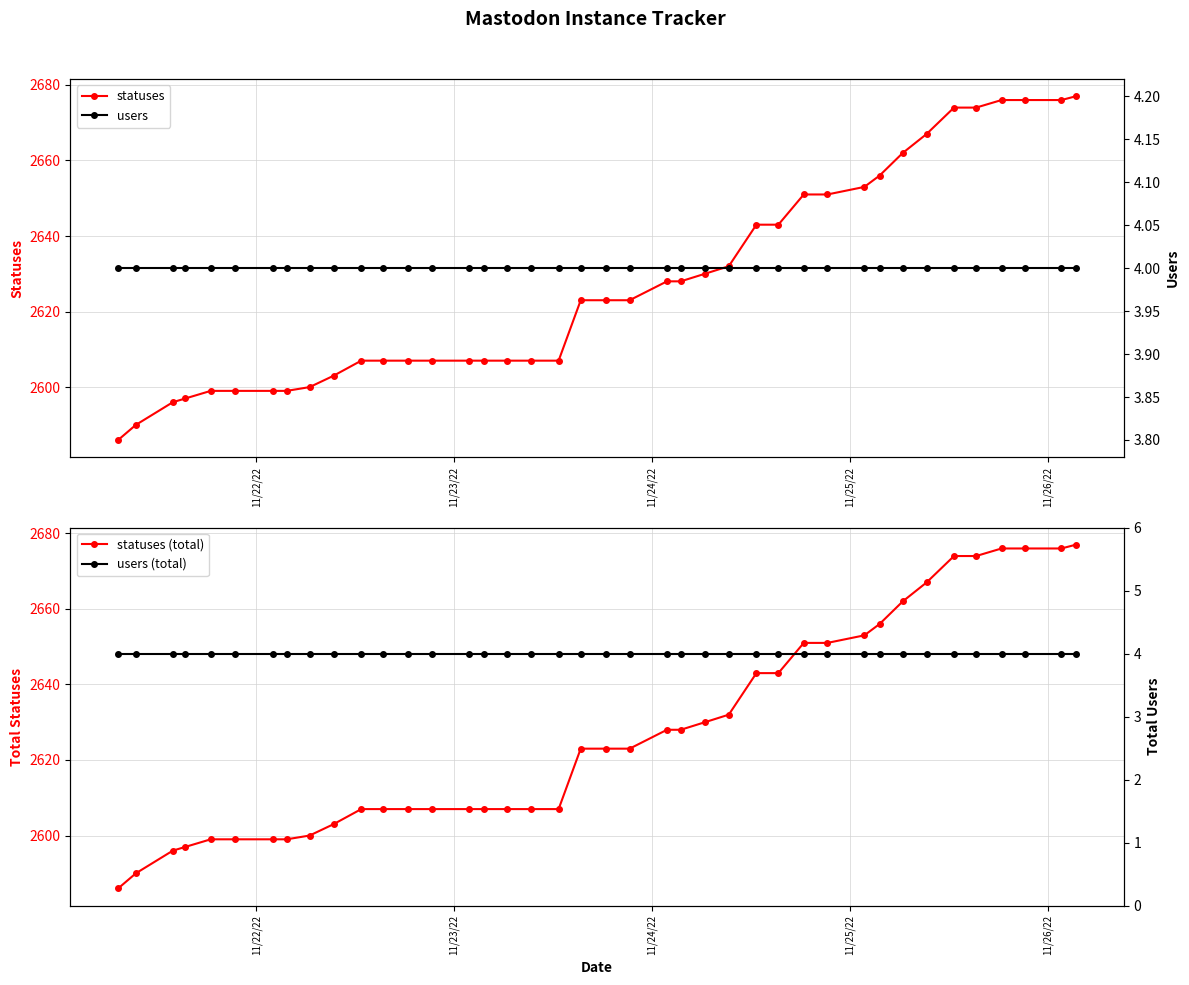

What is the smallest value displayed?

4